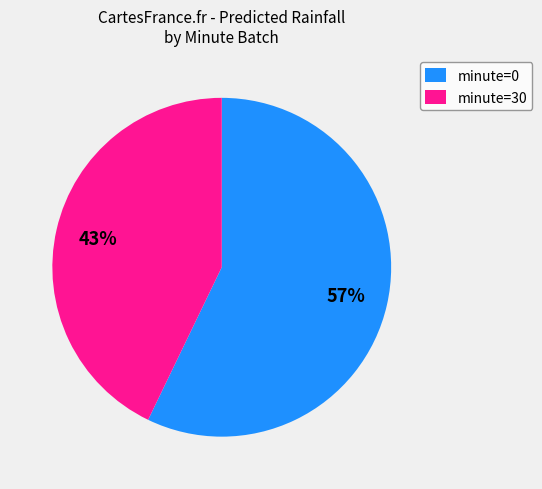

Rank the categories by value from highest to lowest.

minute=0, minute=30